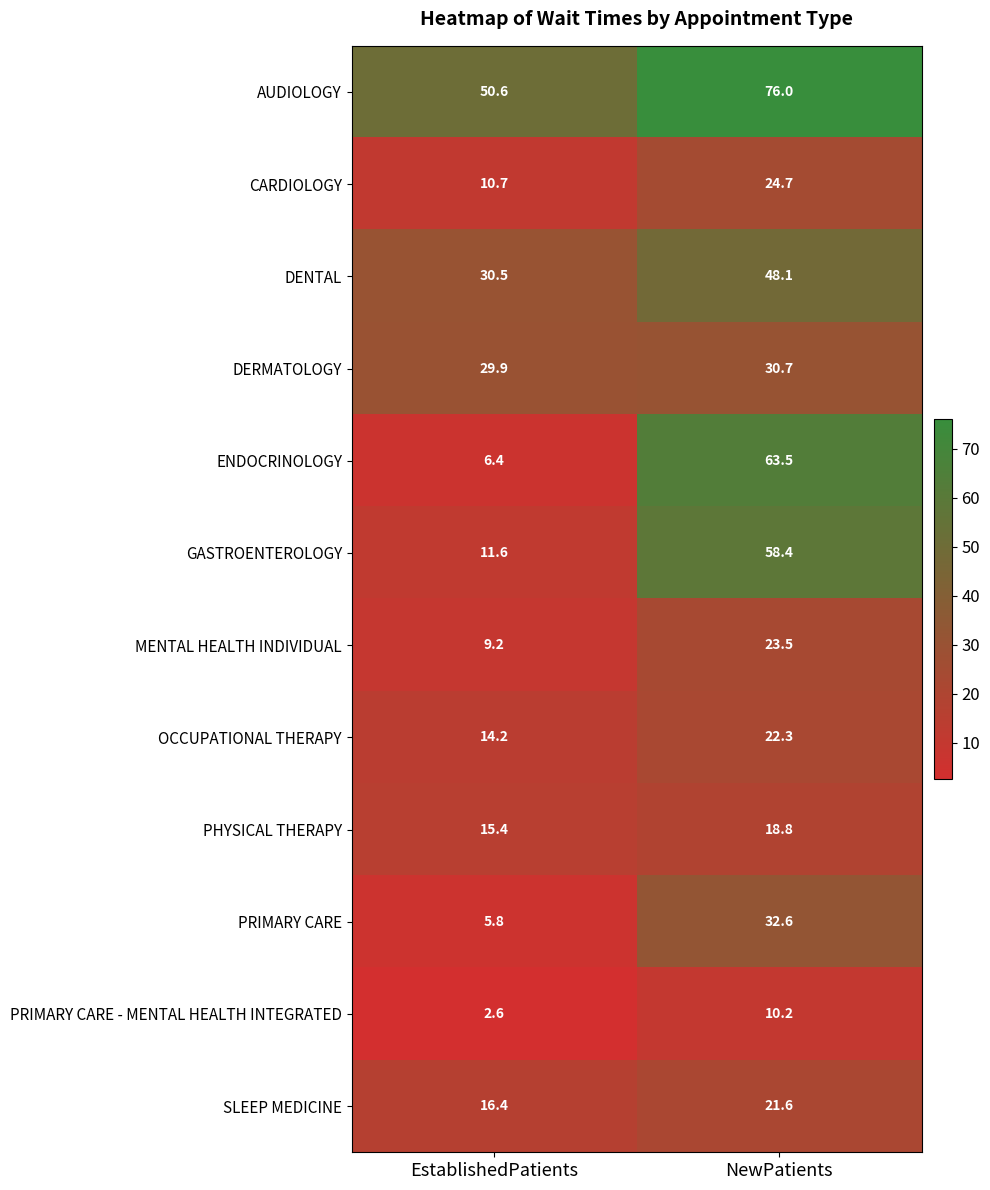

What is the difference between the maximum and minimum values in the AUDIOLOGY series?

25.4